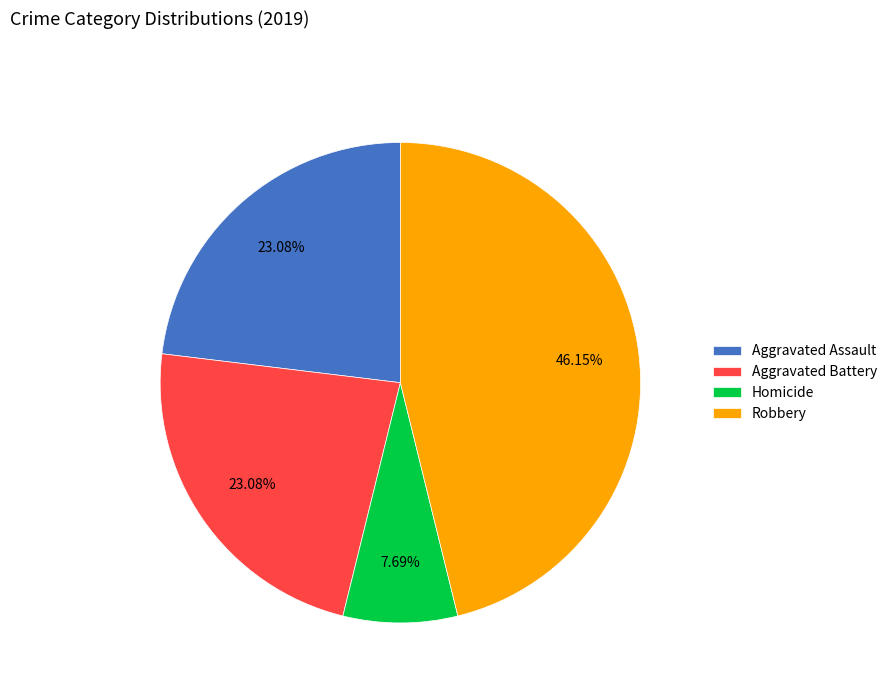

What is the ratio of the value at Robbery to the value at Aggravated Assault?

2.0